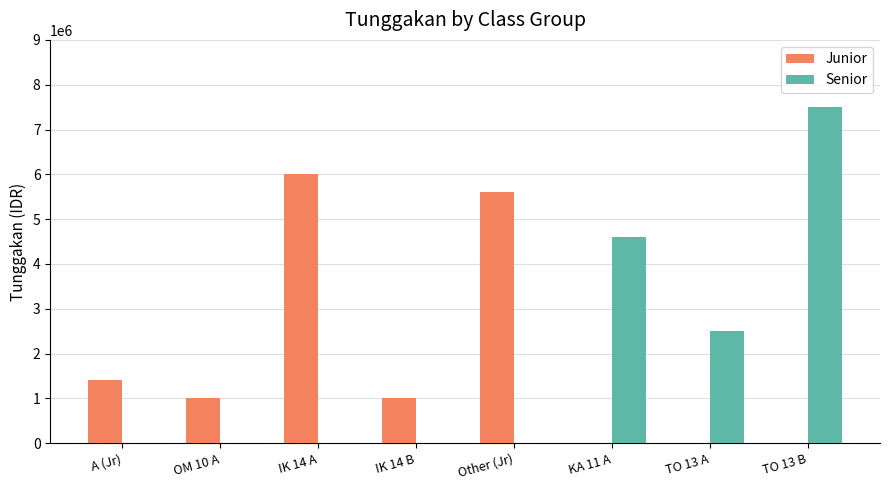

Reading left to right, transcribe all the data shown in this chart.

Junior: A (Jr)=1400000	OM 10 A=1000000	IK 14 A=6000000	IK 14 B=1000000	Other (Jr)=5600000	KA 11 A=0	TO 13 A=0	TO 13 B=0
Senior: A (Jr)=0	OM 10 A=0	IK 14 A=0	IK 14 B=0	Other (Jr)=0	KA 11 A=4600000	TO 13 A=2500000	TO 13 B=7500000